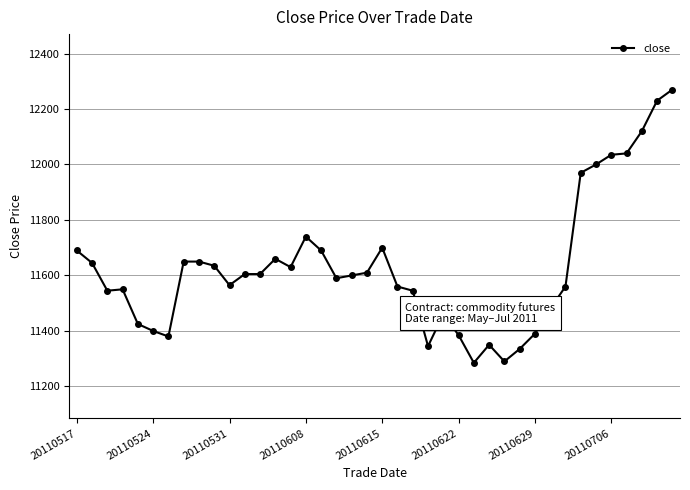

How many data points are less than 11605?

20